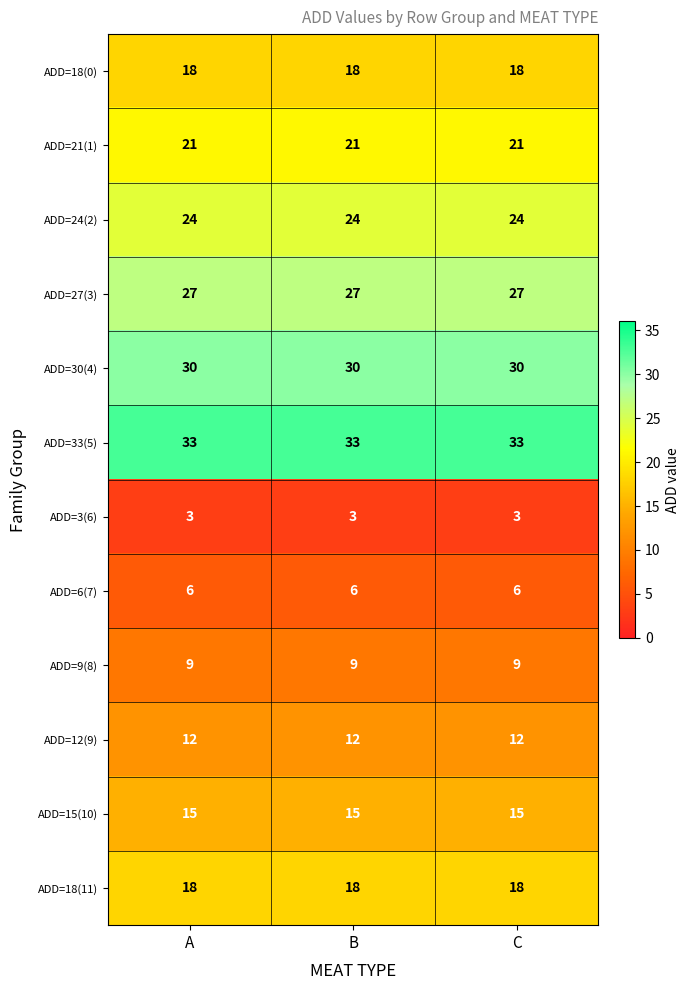

True or false: ADD=30(4) has a value of 11 at C.

False